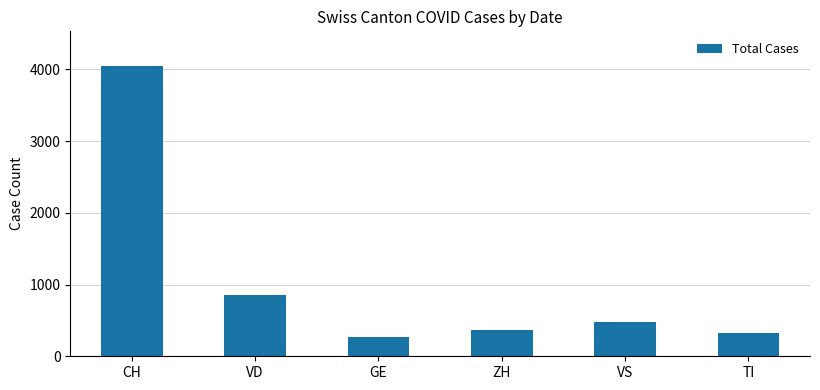

What is the change in value from CH to VS?

-3568